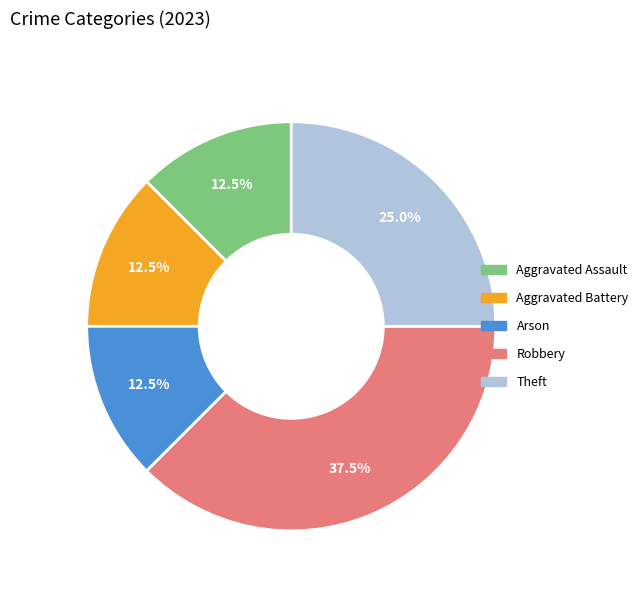

The Robbery slice represents 50% of the pie. True or false?

False